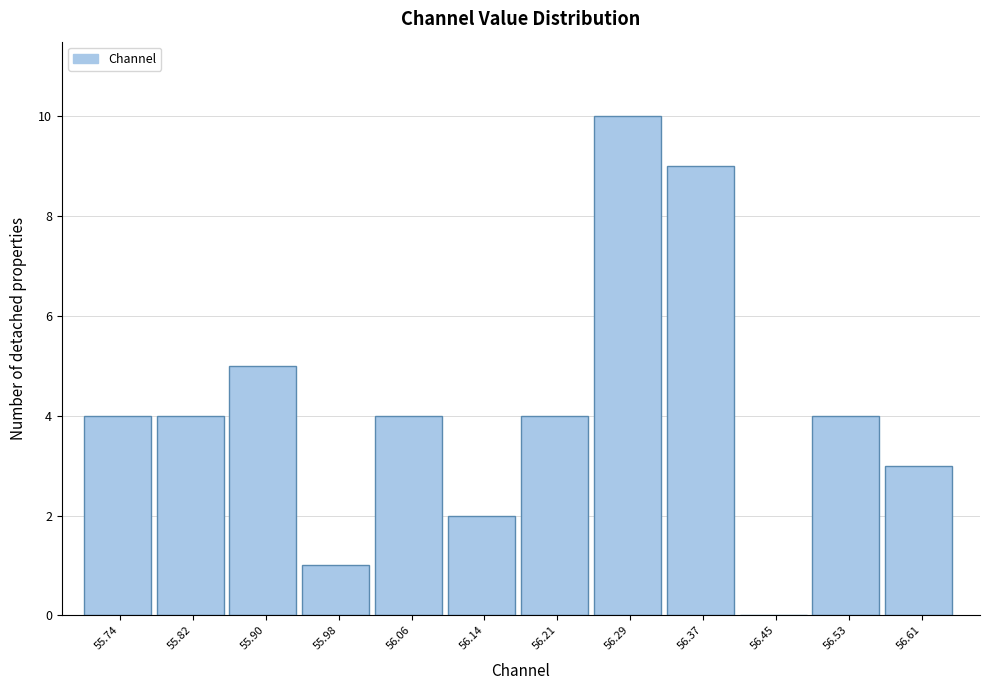

How tall is the bar that spans 56.17 to 56.25 on the x-axis? Neither the bar edges nor the heights are printed on the chart, so give them approximately, as read against the axes.

4